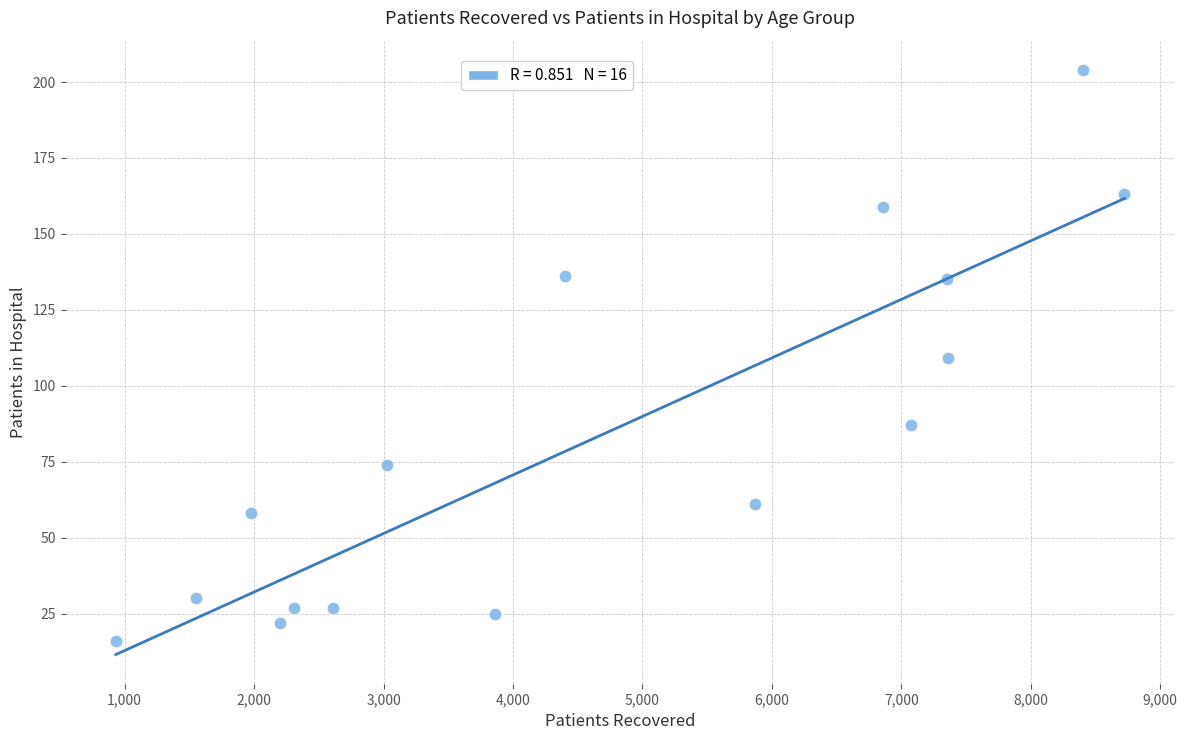

What is the range of X values (max minus min)?

7790